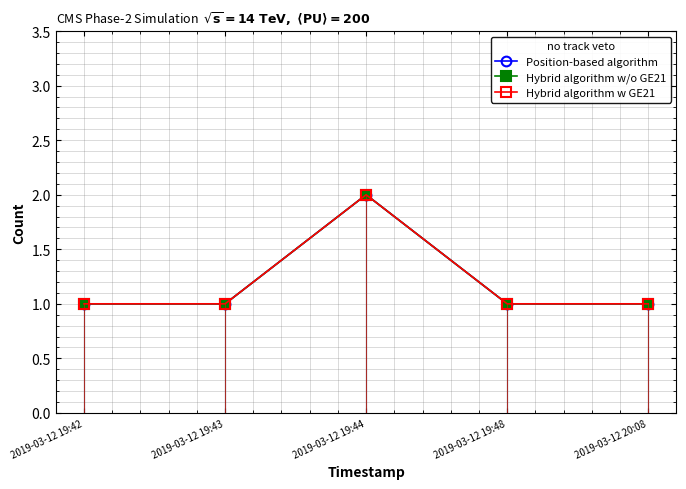

What is the sum of all Hybrid algorithm w/o GE21 values?

6